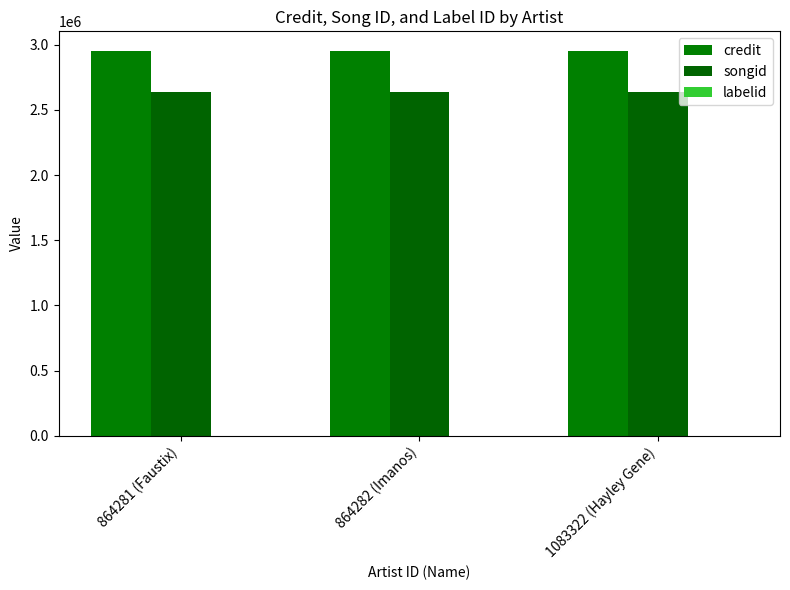

The credit series shows 4243320 at 1083322 (Hayley Gene). True or false?

False